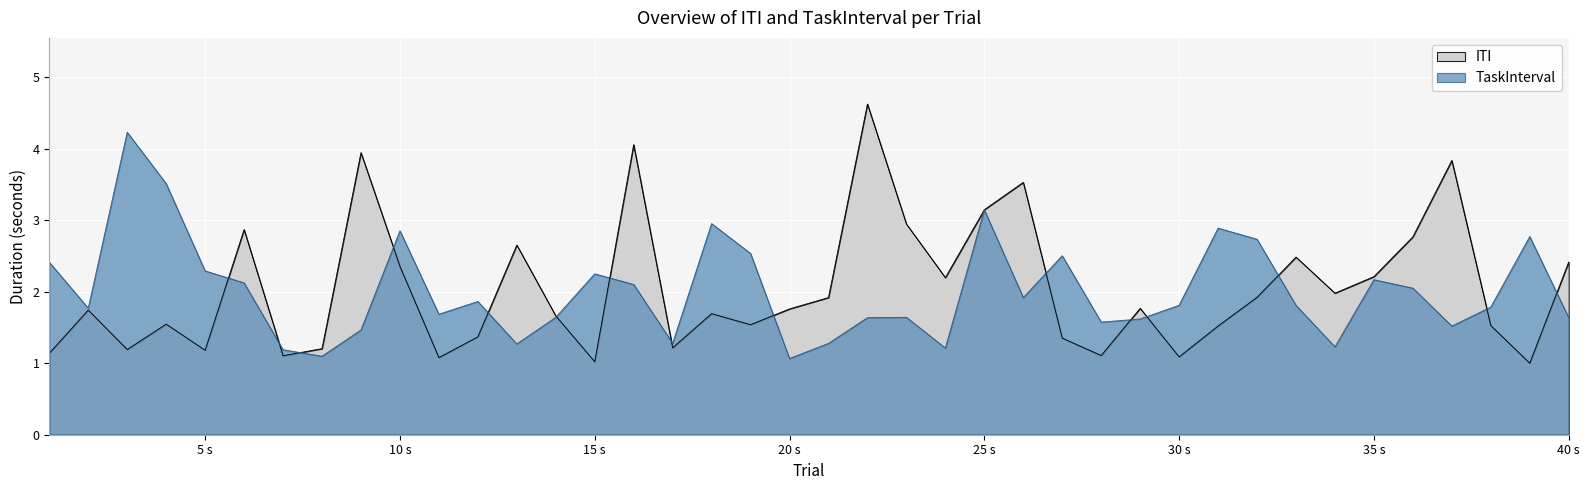

What is the minimum value shown in the chart?

1.0